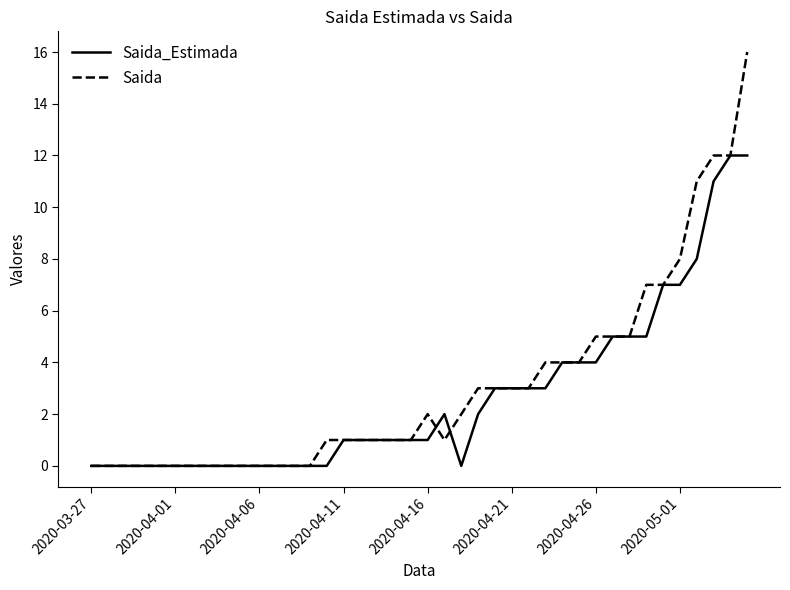

Rank the series by their maximum value, from highest to lowest.

Saida, Saida_Estimada